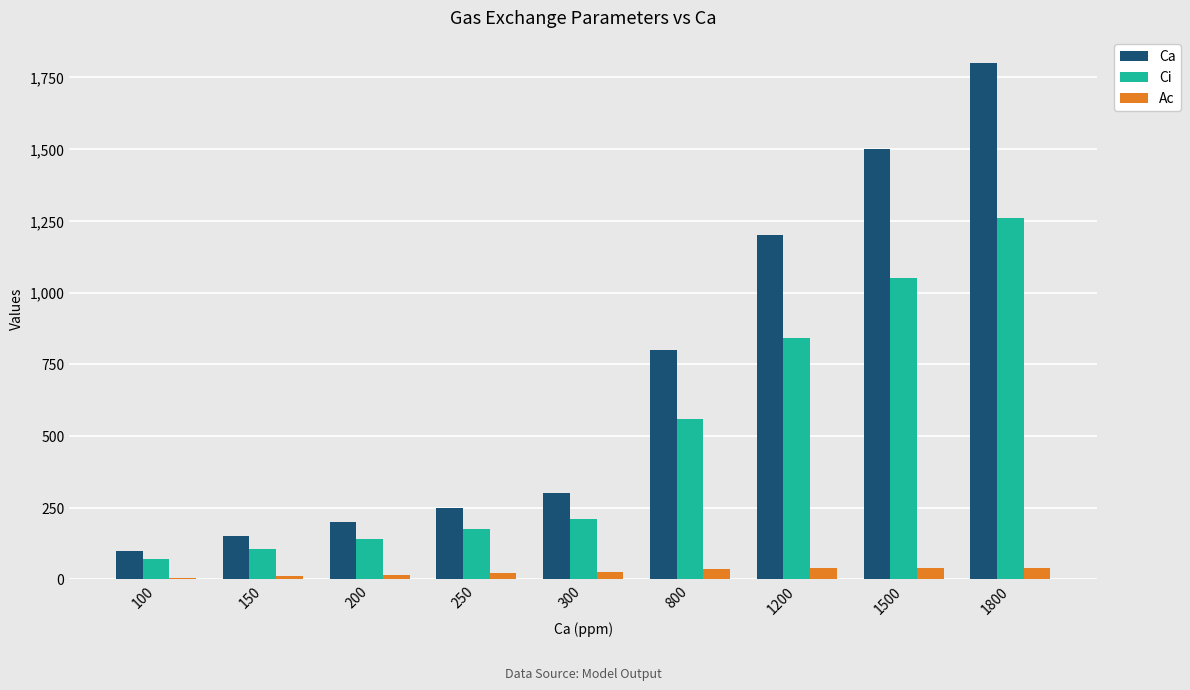

Which series changed the most between 1500 and 1800?

Ca